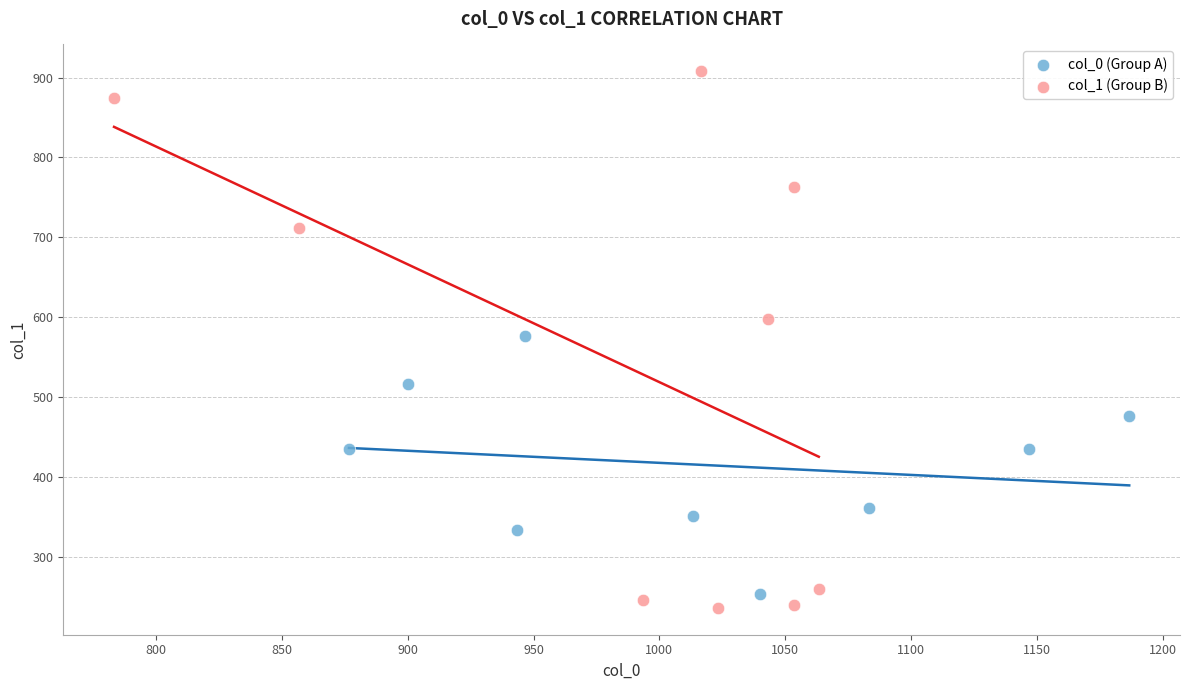

Which series reaches the maximum Y coordinate?

col_1 (Group B)